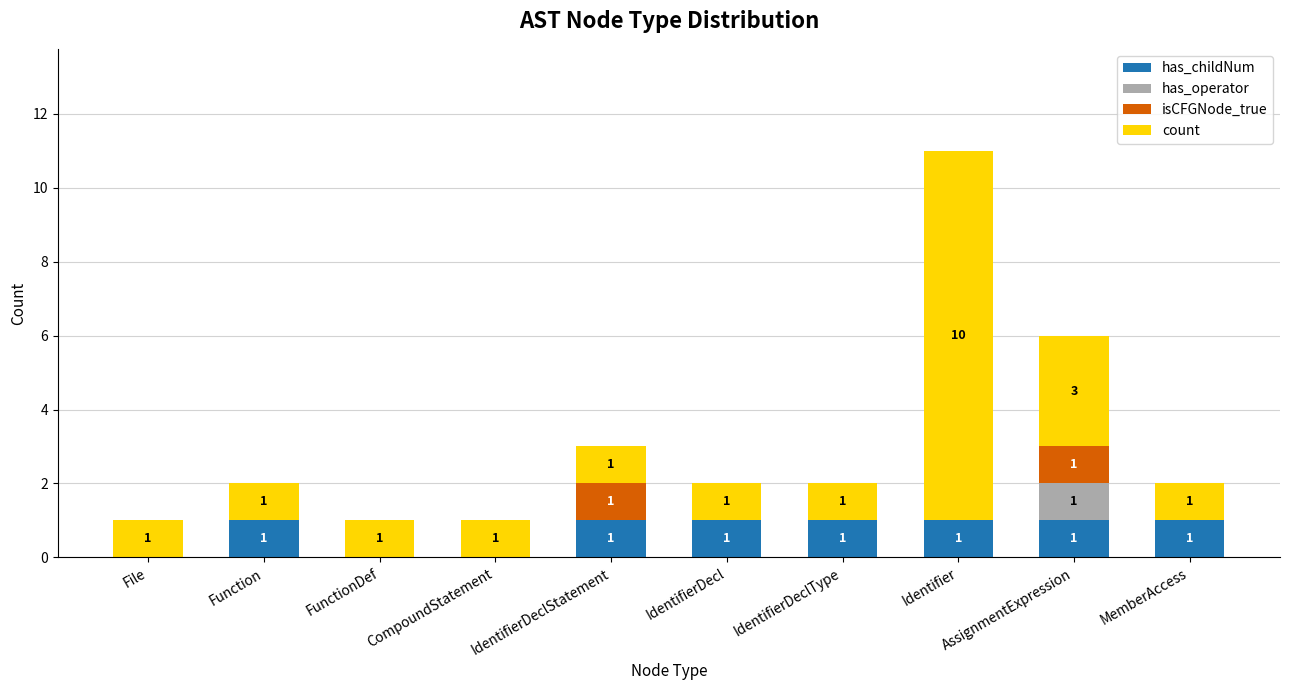

What is the total value across all series at Identifier?

11